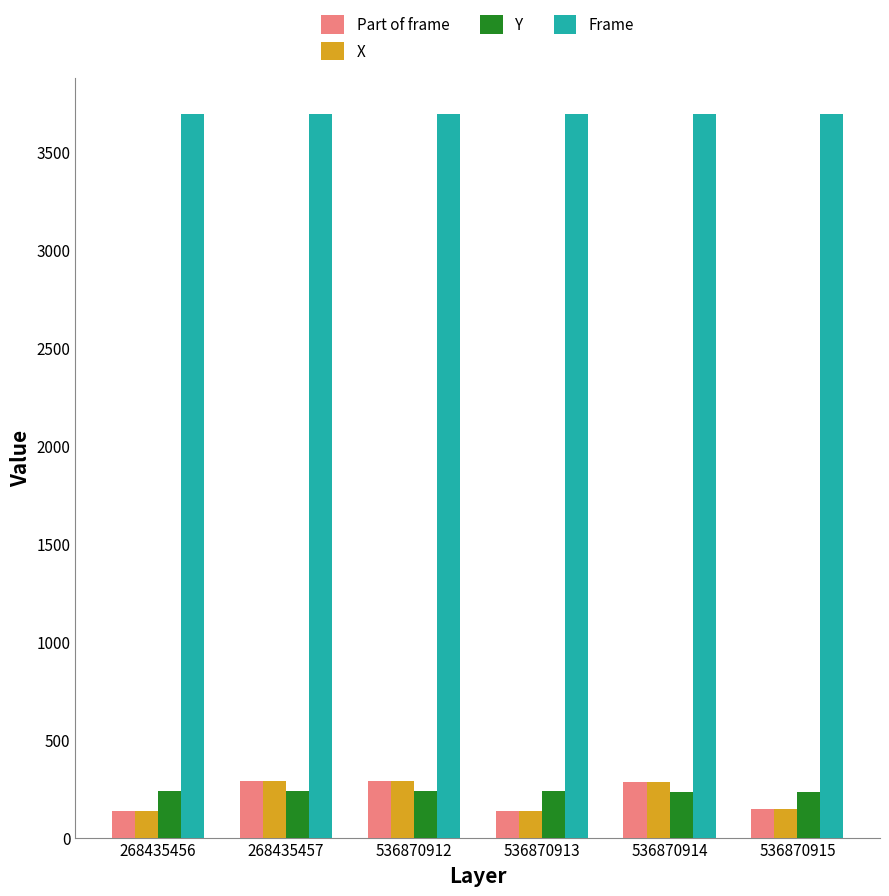

What is the difference between the highest and lowest values at 536870913?

3556